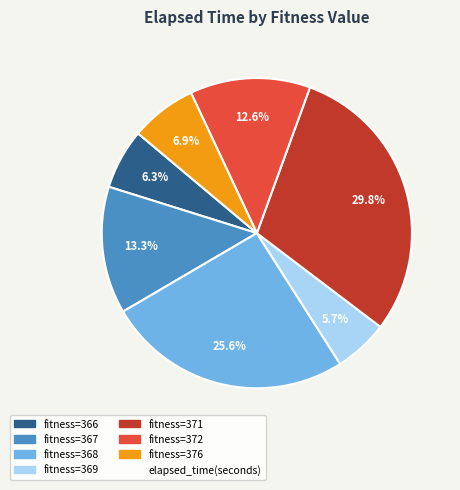

Is there a majority slice in this chart?

No